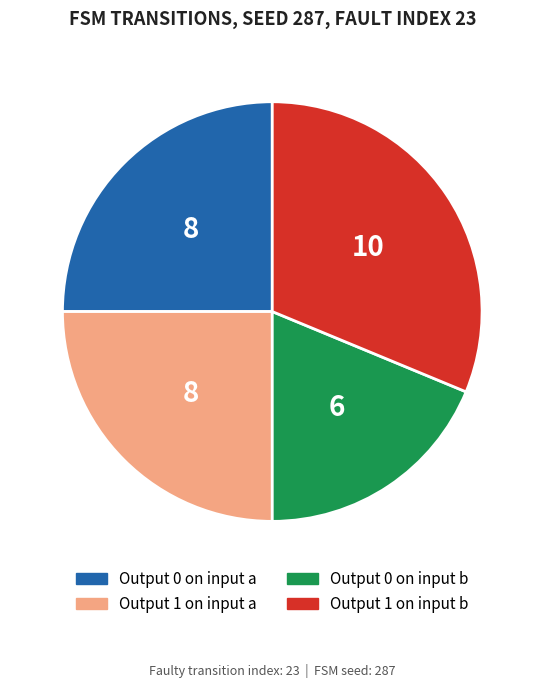

Is there any slice that represents more than half of the pie?

No